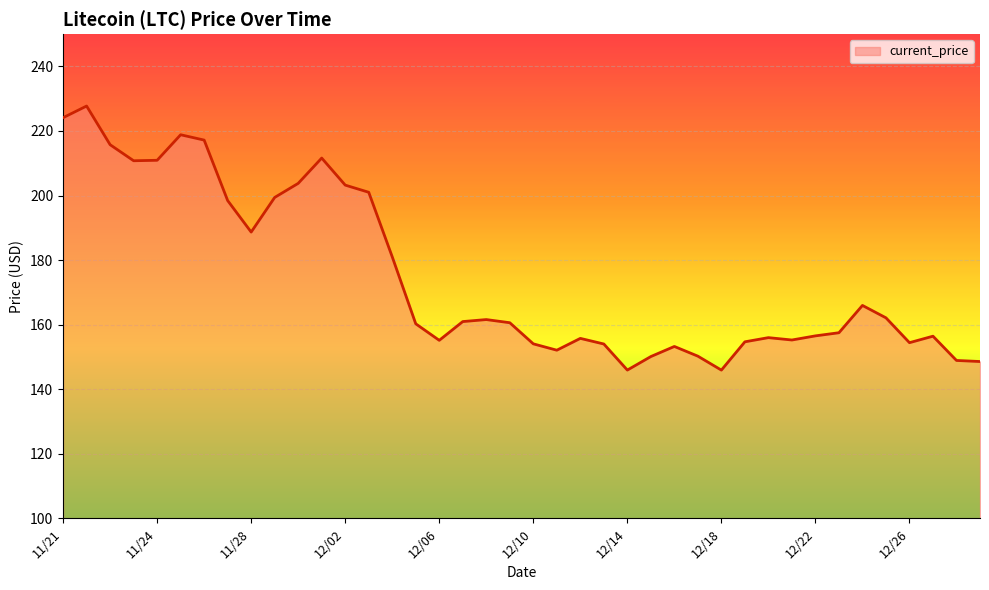

What is the minimum value shown in the chart?

145.9